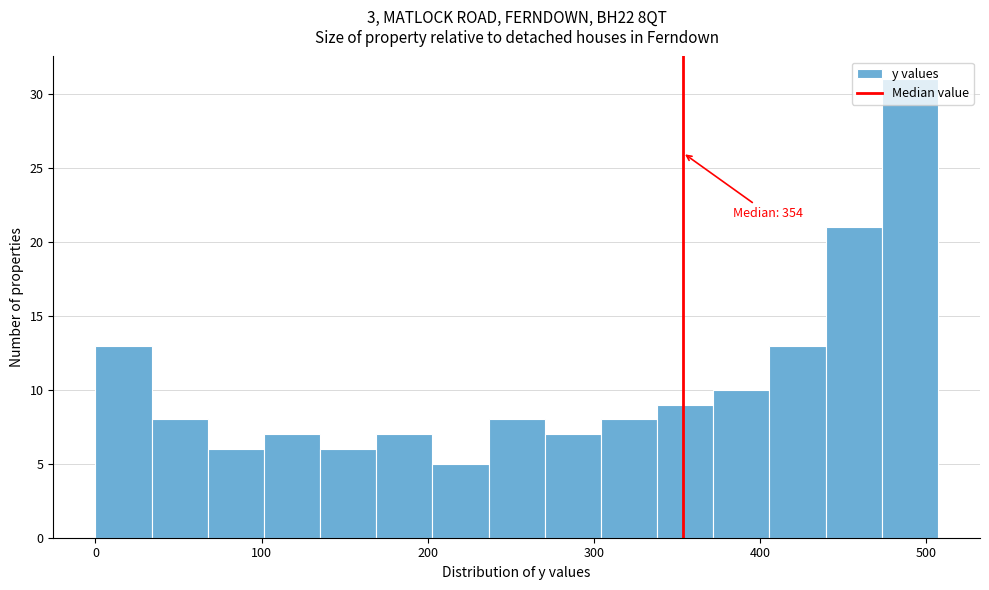

Read against the x-axis, roughly where is the centre of the tallest bar?

490